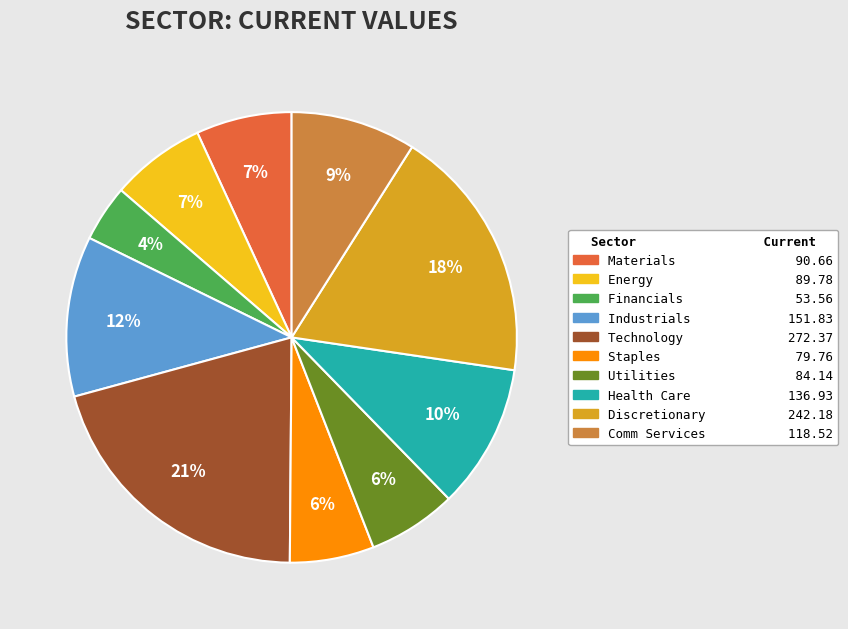

Between Health Care and Energy, which is larger?

Health Care